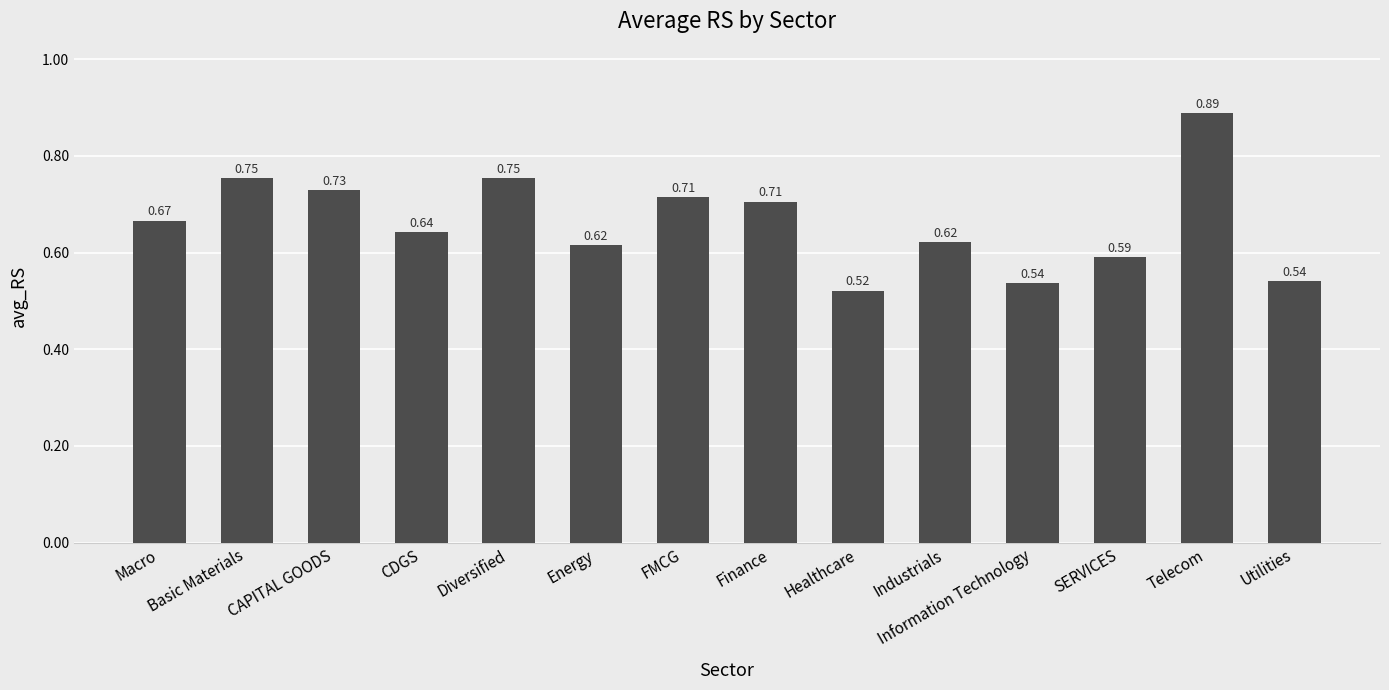

At which category does the chart reach its peak across all series?

Telecom